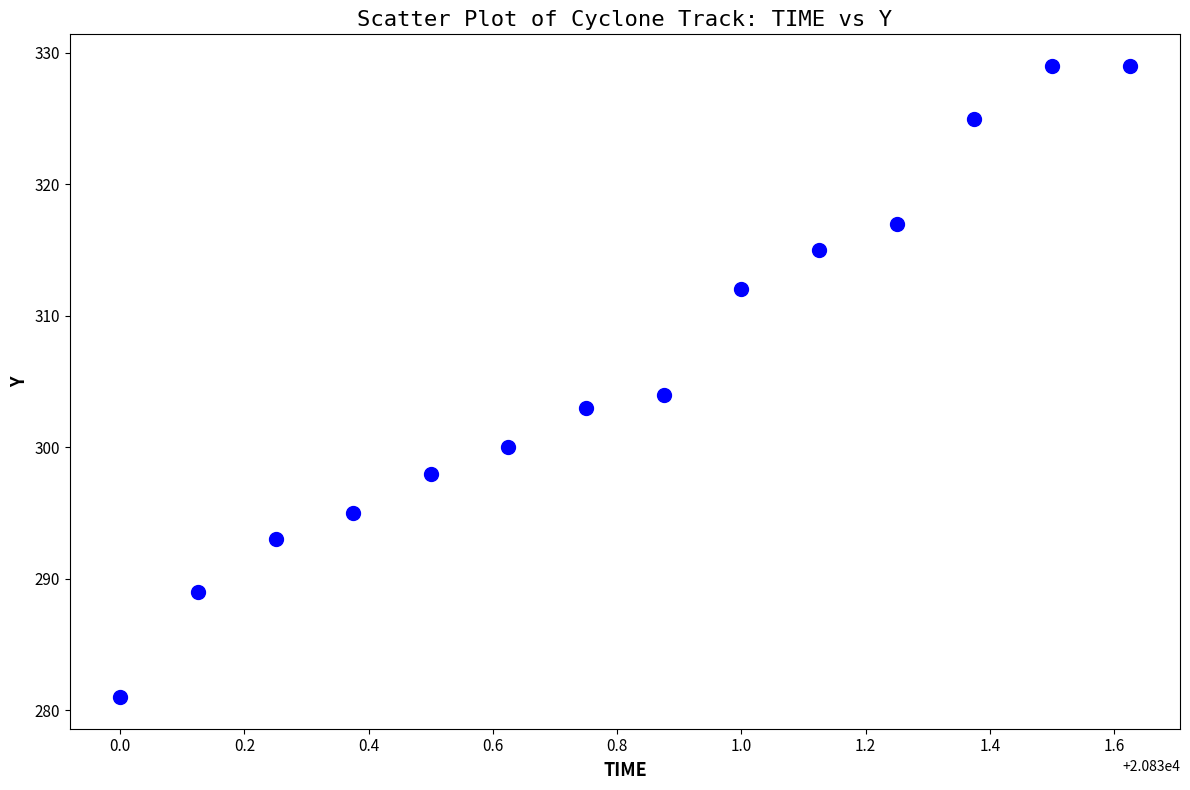

What Y value in the scatter plot is closest to 305?

304